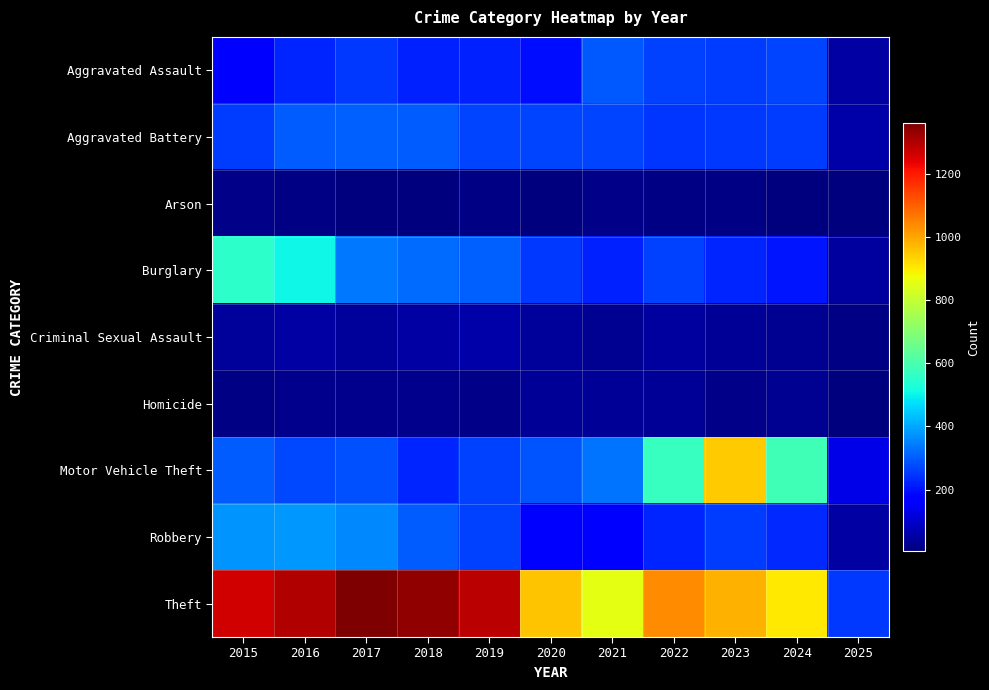

Which series has the widest spread of values?

Theft